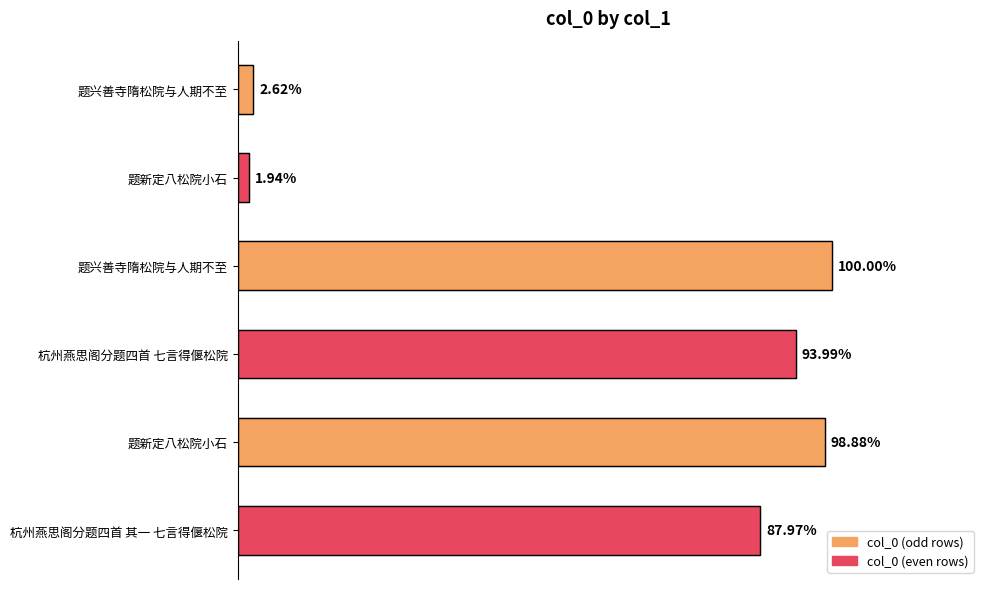

Which label corresponds to the largest value in the chart?

题兴善寺隋松院与人期不至